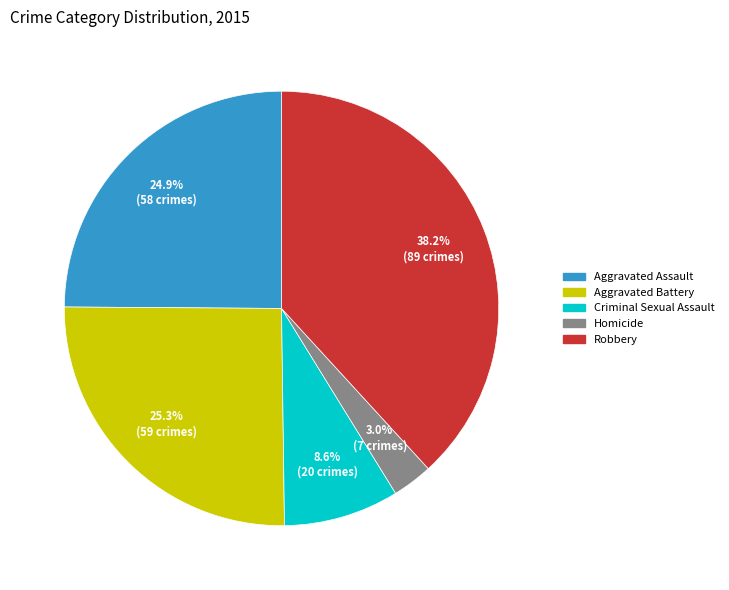

True or false: Aggravated Assault accounts for 25% of the total.

True